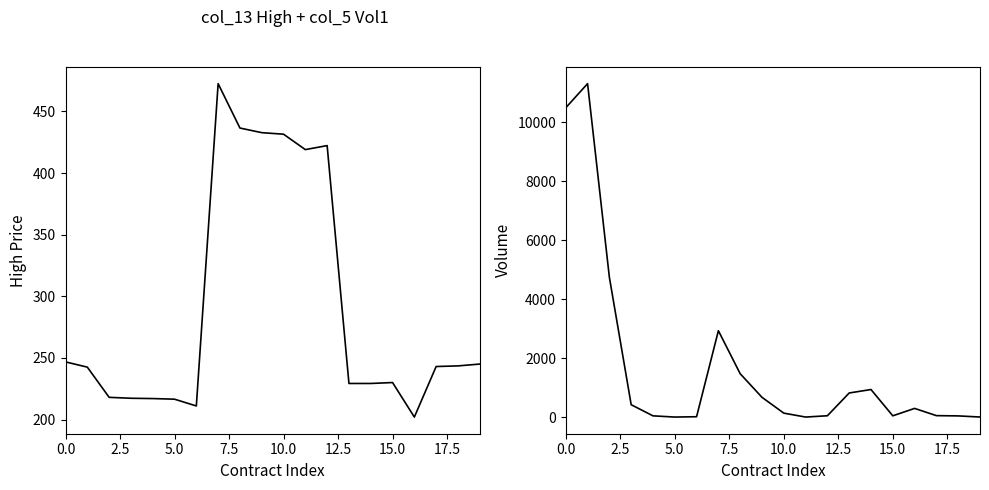

How many interior local valleys does the col_5 (Vol1) series have?

3